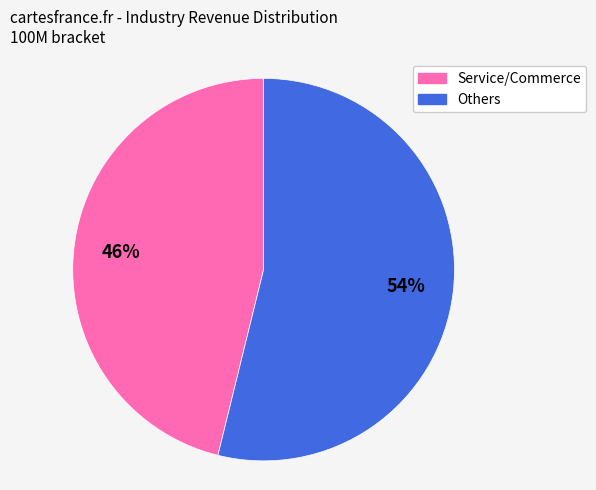

Does any single category account for the majority?

Yes